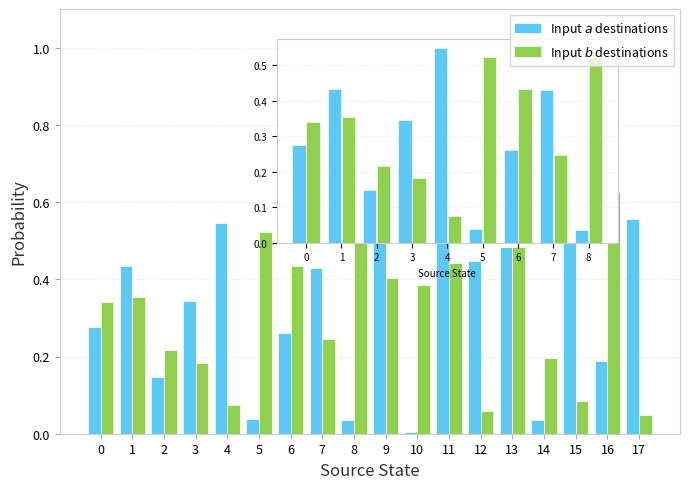

What is the total value across all series at 11?

1.0